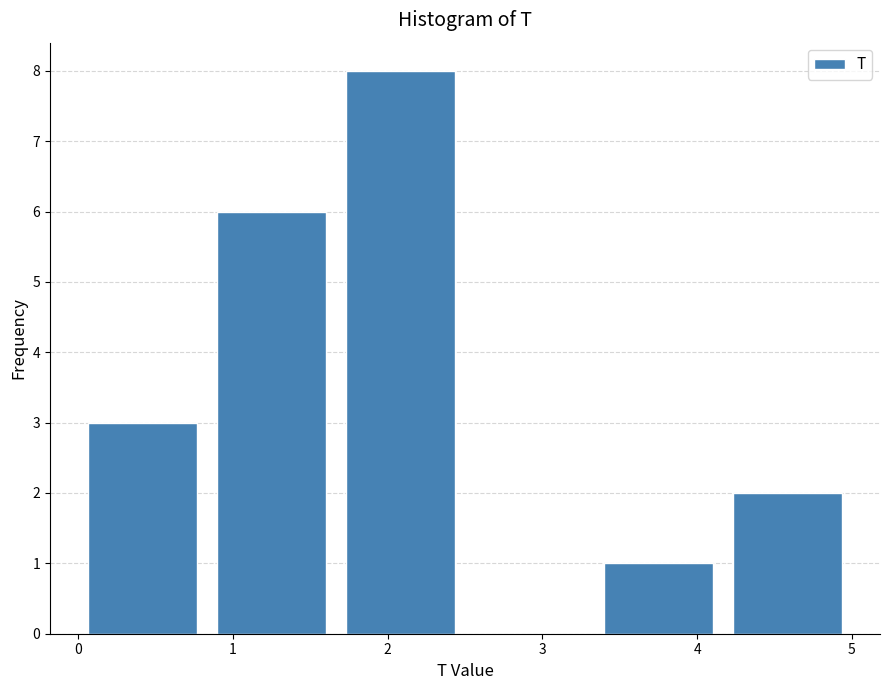

Reading left to right, transcribe this chart: for each bar, give the range it covers on the x-axis and its height. Neither the bar edges nor the heights are printed on the chart, so give them approximately, as read against the axes.

0.0 to 0.8: 3
0.8 to 1.7: 6
1.7 to 2.5: 8
2.5 to 3.3: 0
3.3 to 4.2: 1
4.2 to 5.0: 2